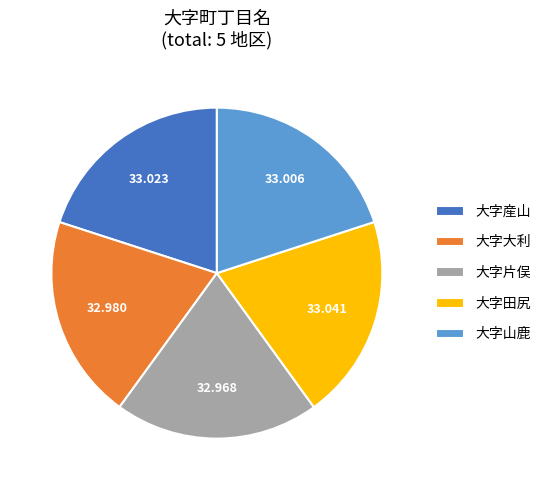

Is the sum of 大字山鹿 and 大字産山 greater than half?

No